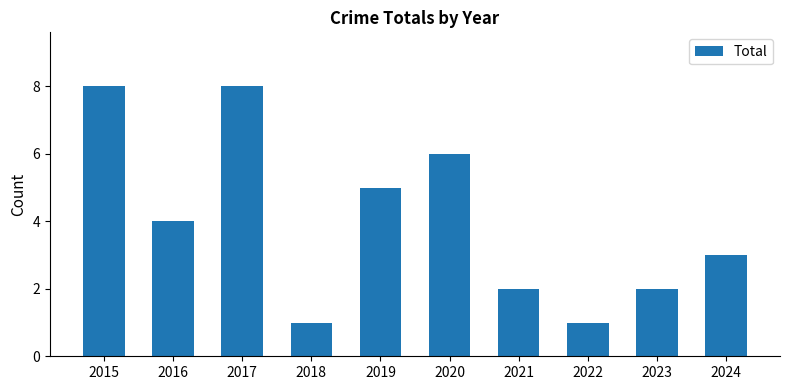

What is the difference between the values at 2019 and 2022?

4